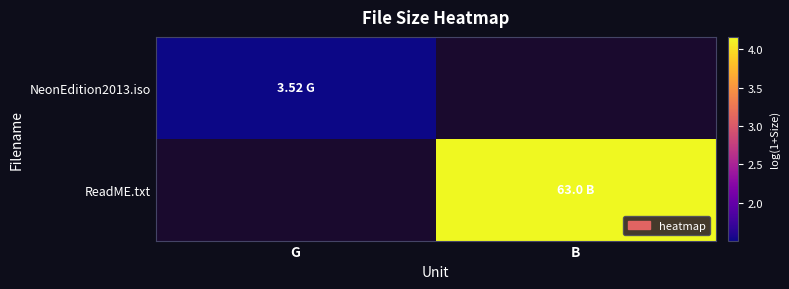

Is the value of ReadME.txt at G greater than the value of NeonEdition2013.iso at G?

No